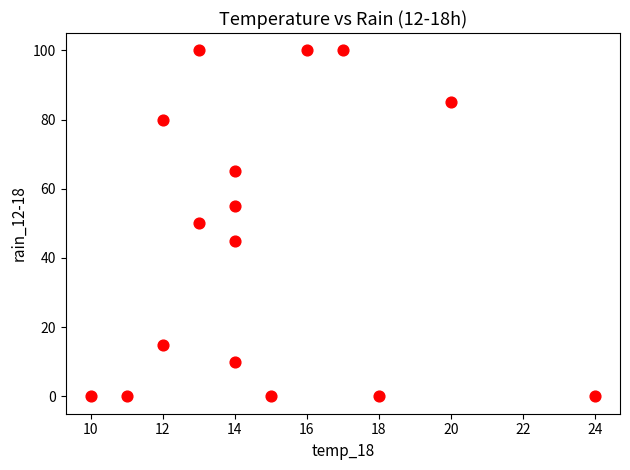

What is the range of X values (max minus min)?

14